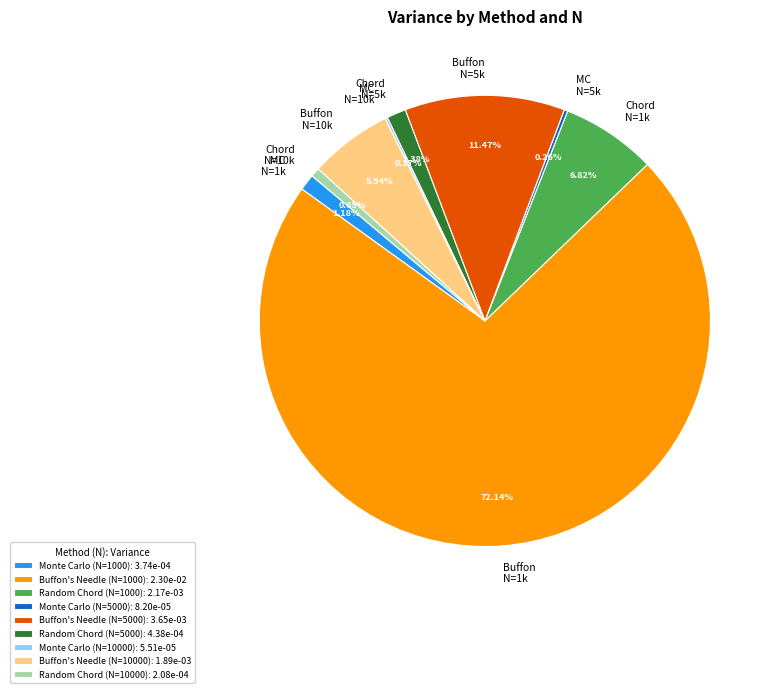

To the nearest percent, what portion does Monte Carlo (N=1000) represent?

1%